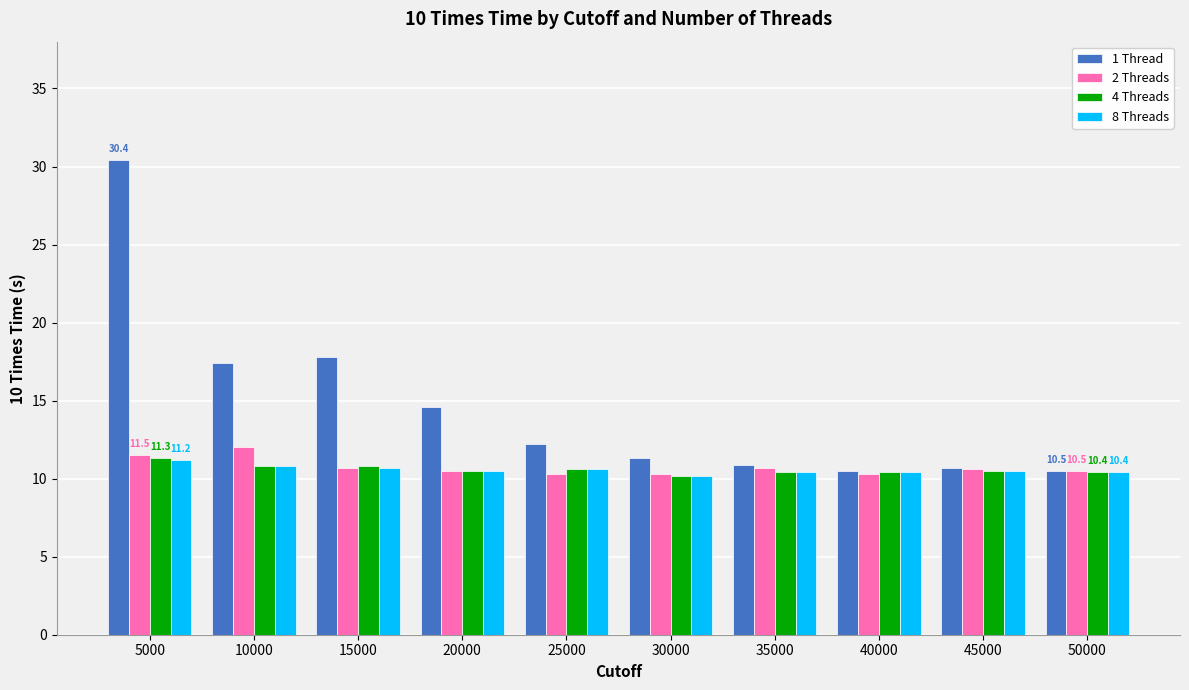

What is the difference between the second highest and second lowest values in the 2 Threads series?

1.2